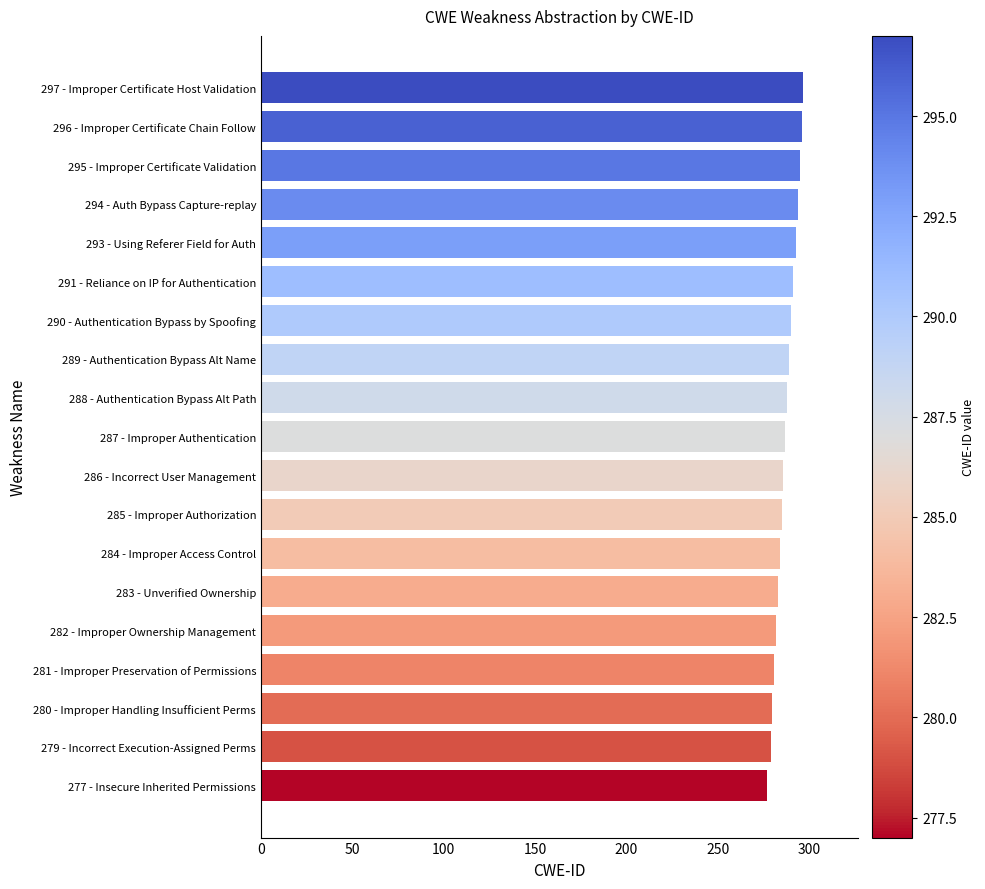

What is the difference between the maximum and minimum values?

20